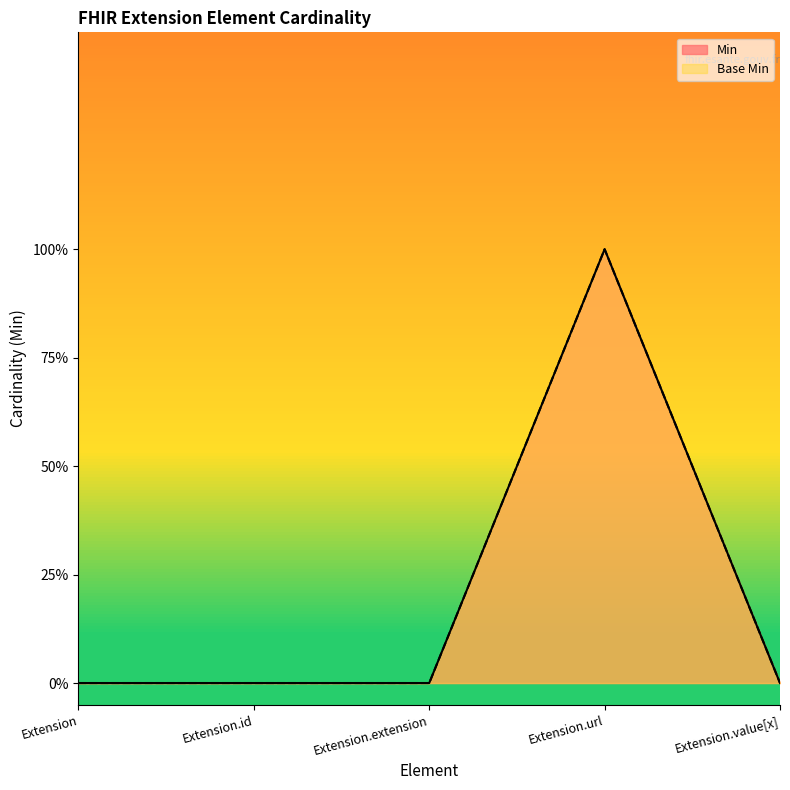

At which category does the chart reach its peak across all series?

Extension.url